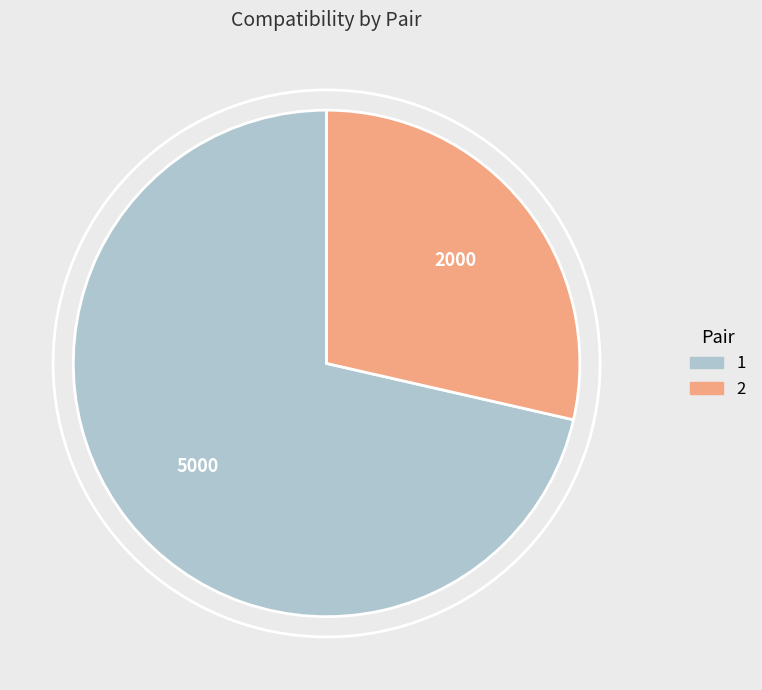

Is it true that 2 is 43% of the pie?

False